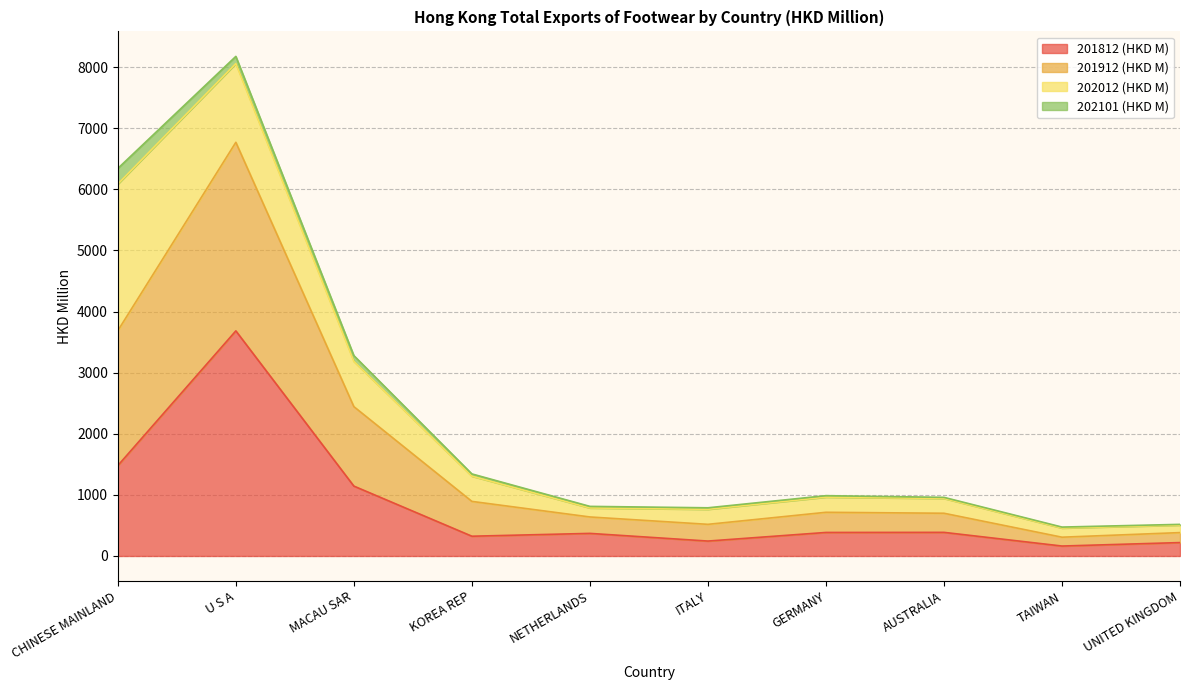

What position from the left is GERMANY?

7